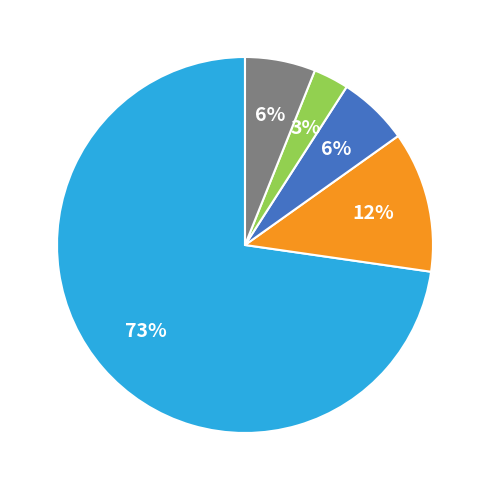

Is there a majority slice in this chart?

Yes